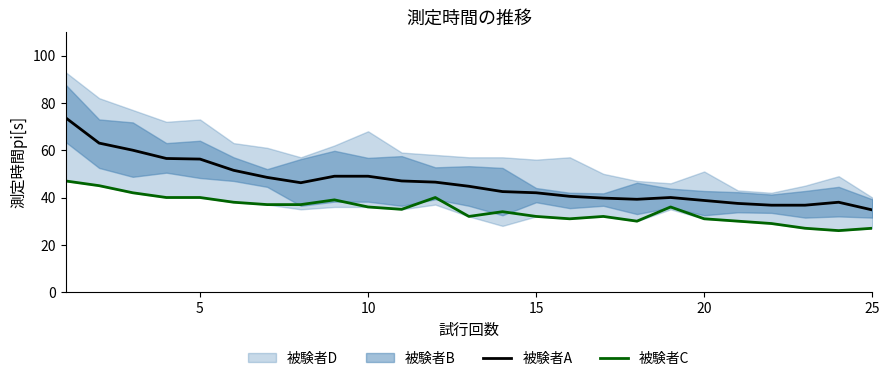

Which series has the largest total across all categories?

被験者A